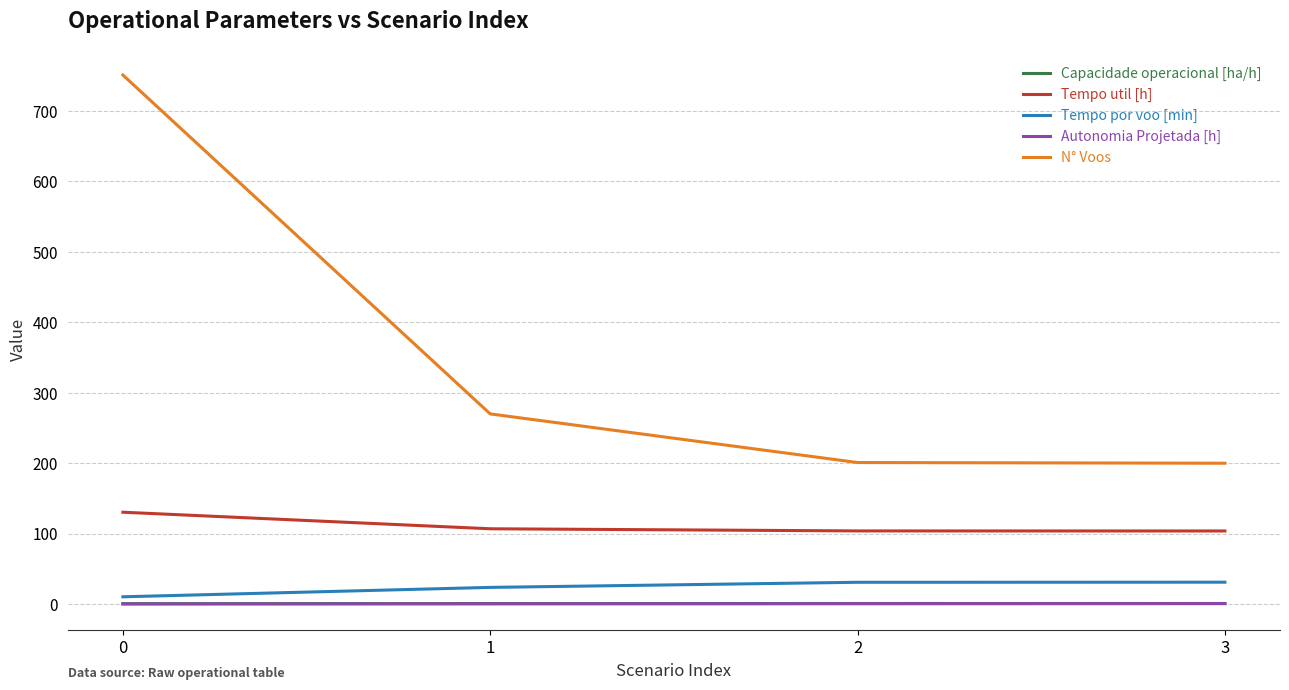

Which series has the widest spread of values?

N° Voos